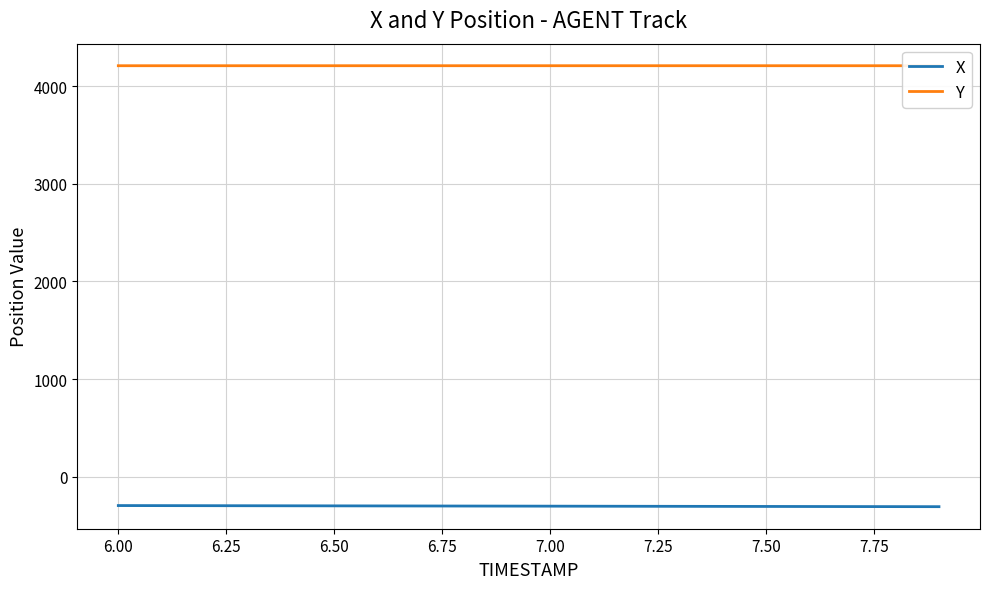

What is the difference between the second highest and second lowest values in the Y series?

0.1